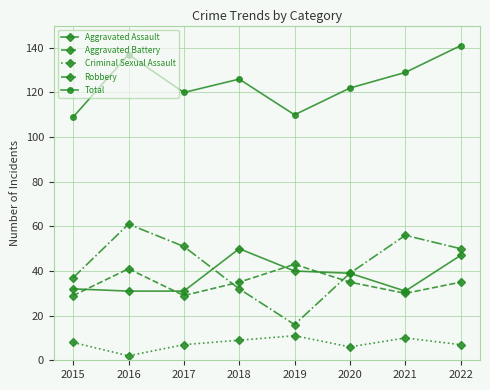

How many distinct data groups are displayed?

5